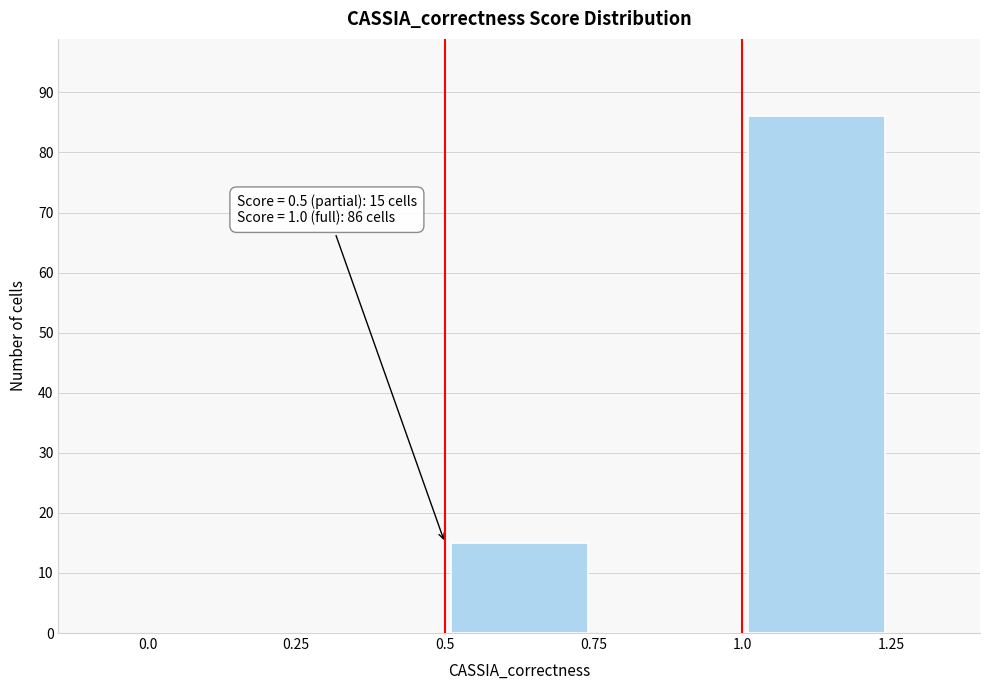

Over which range of the x-axis is the bar tallest?

1.0 to 1.25